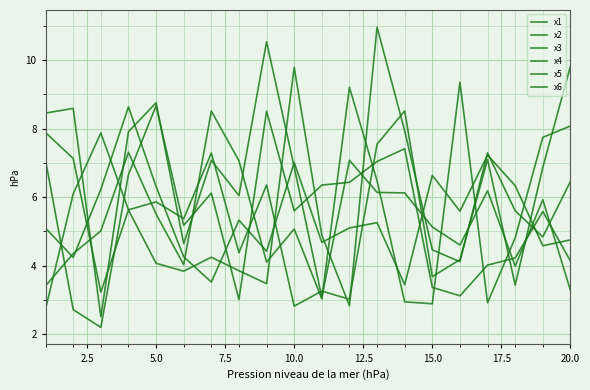

Does the chart have visible grid lines?

Yes